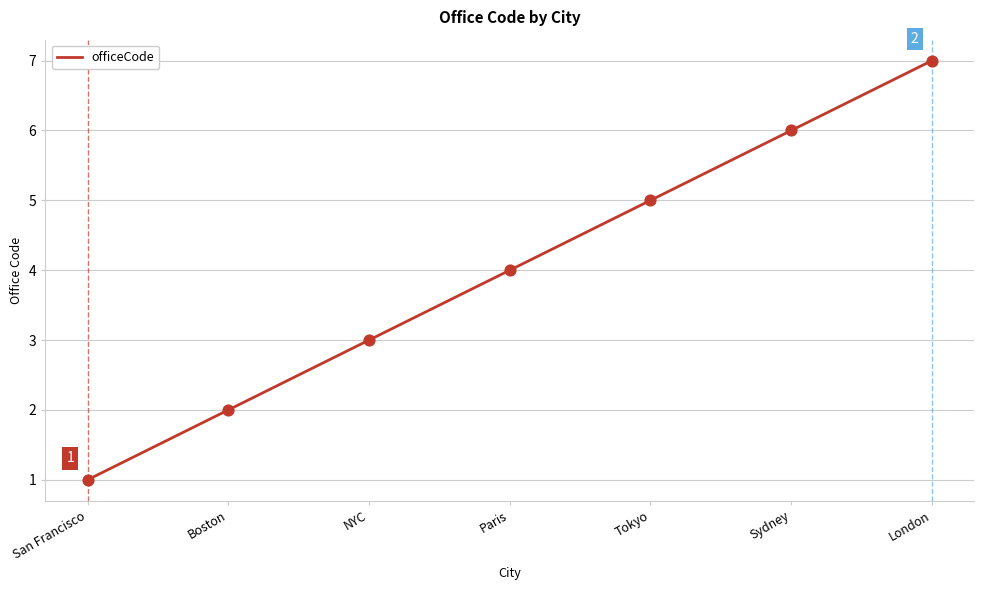

What is the change in value from NYC to Tokyo?

+2